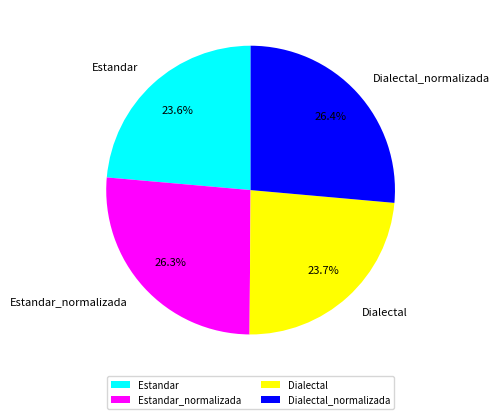

Which has a higher value, Estandar or Estandar_normalizada?

Estandar_normalizada